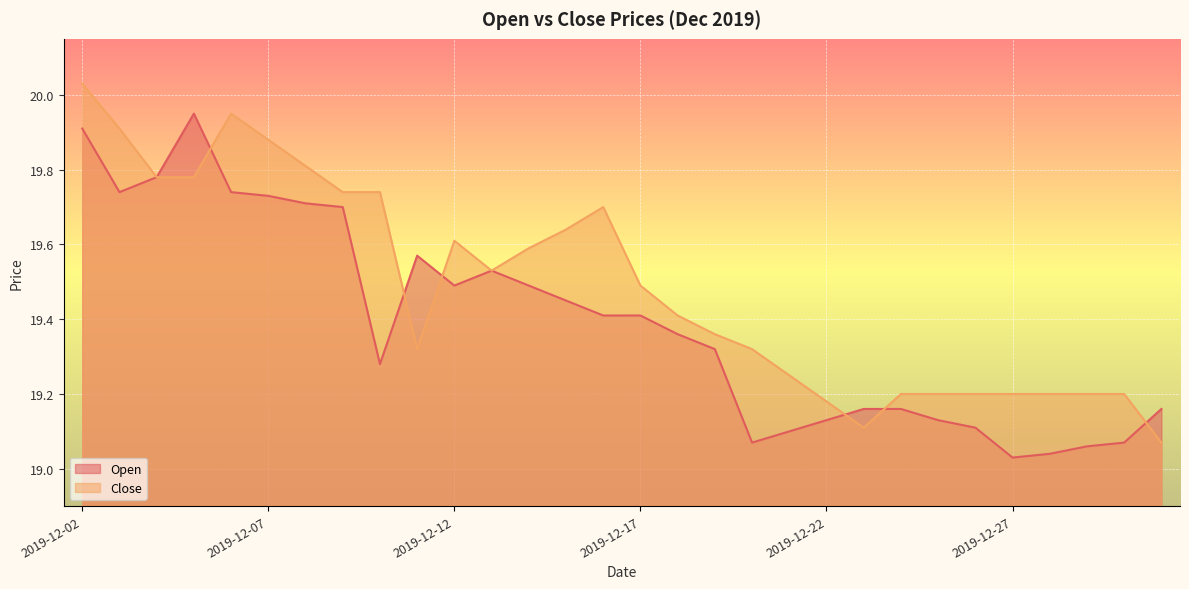

Which series ends up on top after the final intersection of Close and Open?

Open